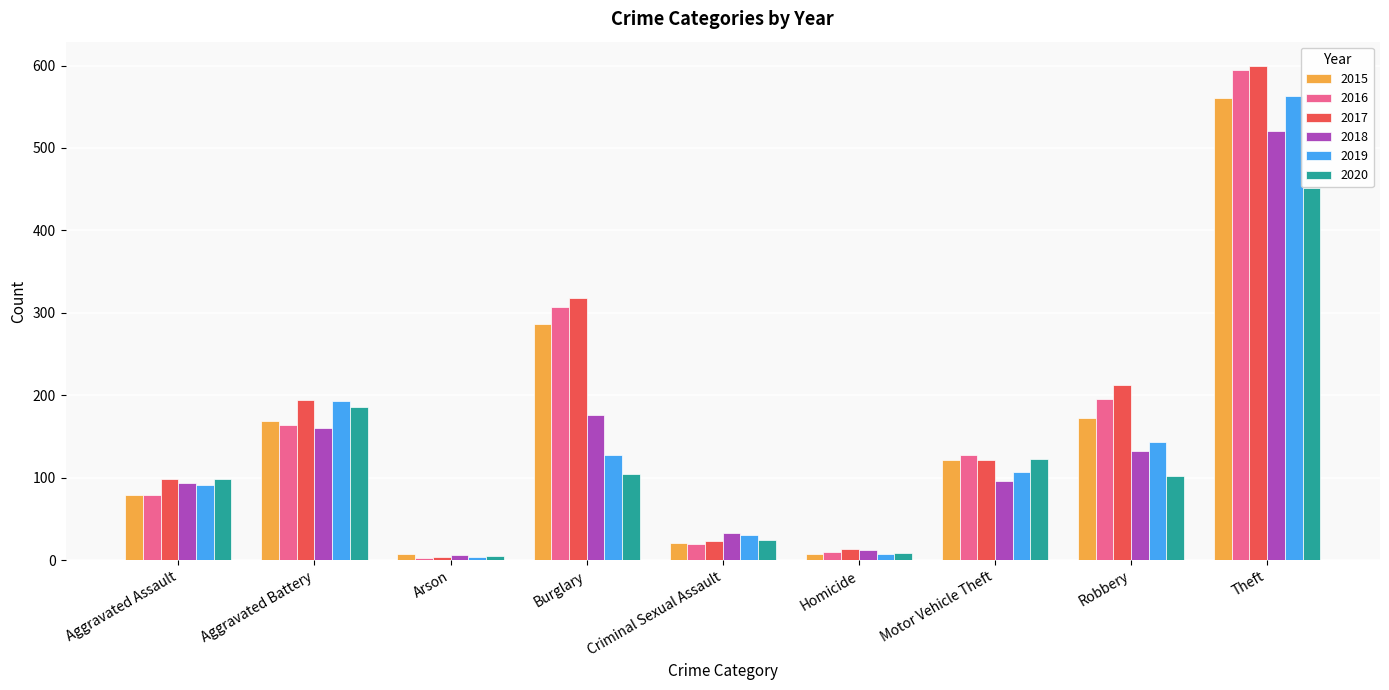

At which category is the sum across all series the highest?

Theft